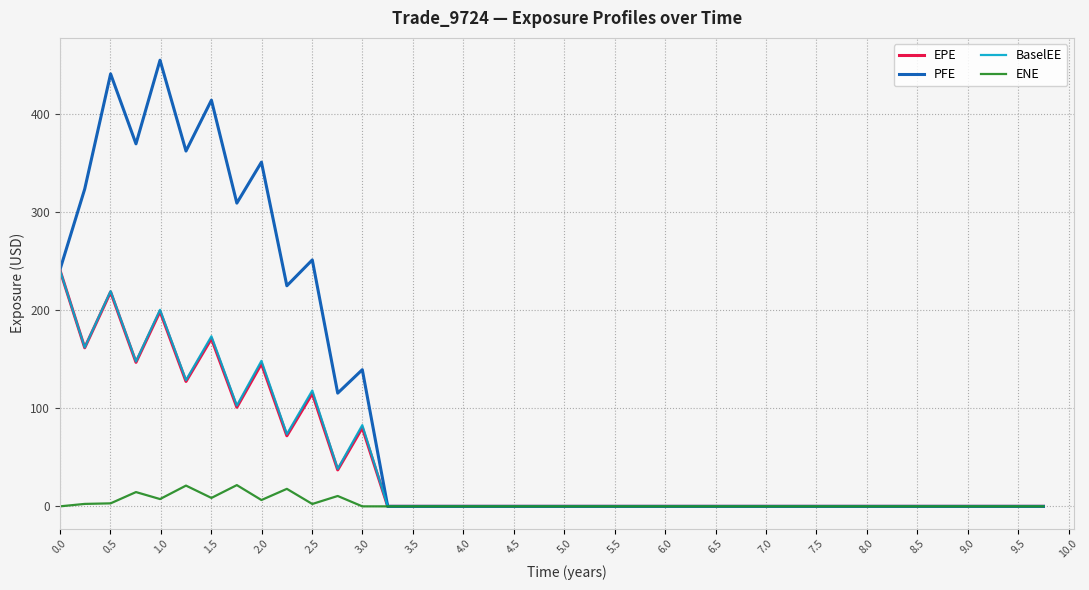

Which series has the widest spread of values?

PFE